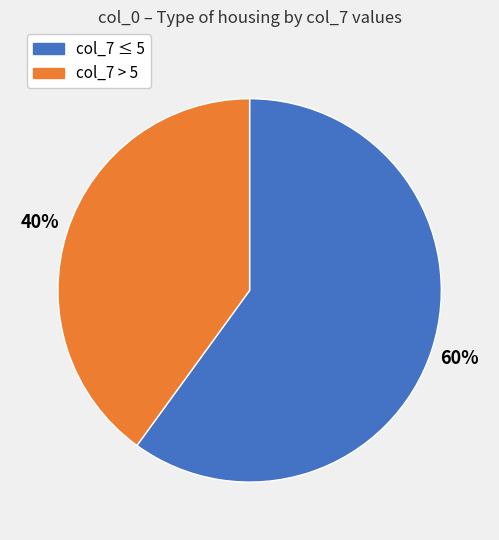

To the nearest percent, what is the difference between the largest and smallest slice percentages?

20%